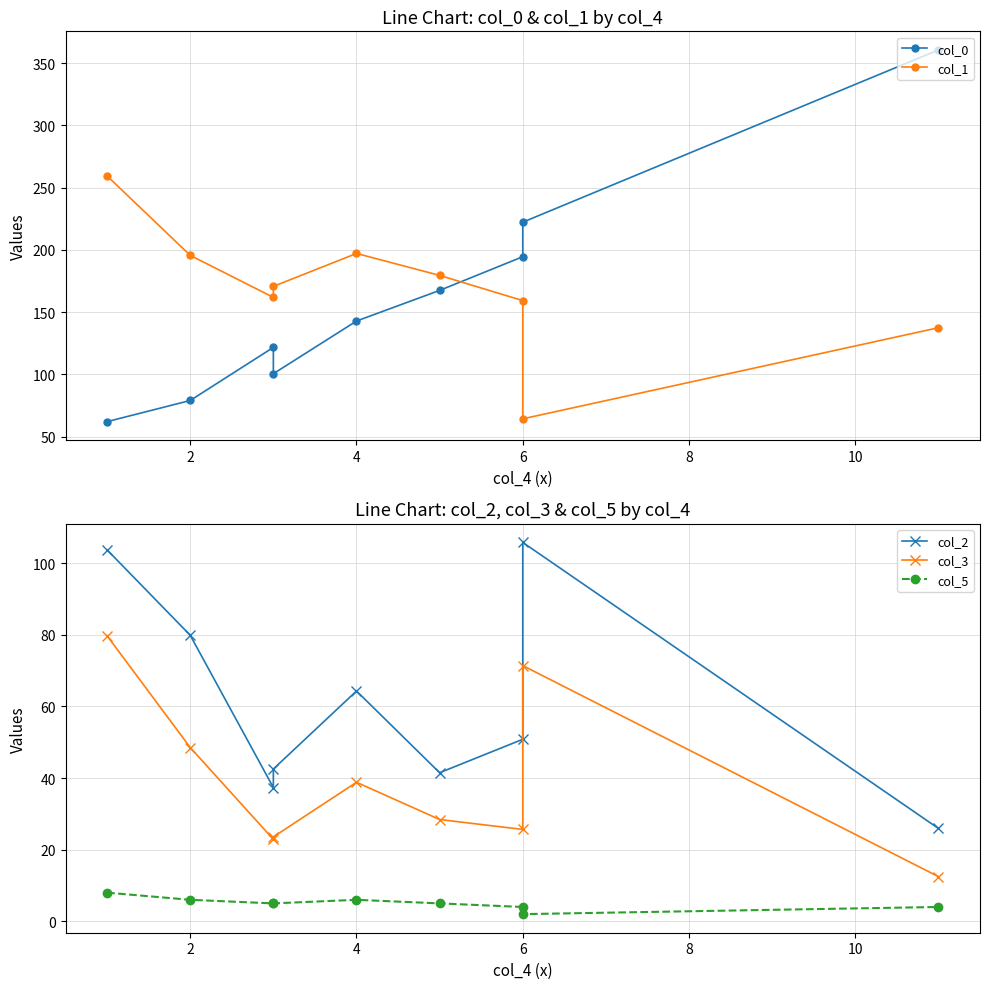

At how many categories does at least one series exceed 249?

2